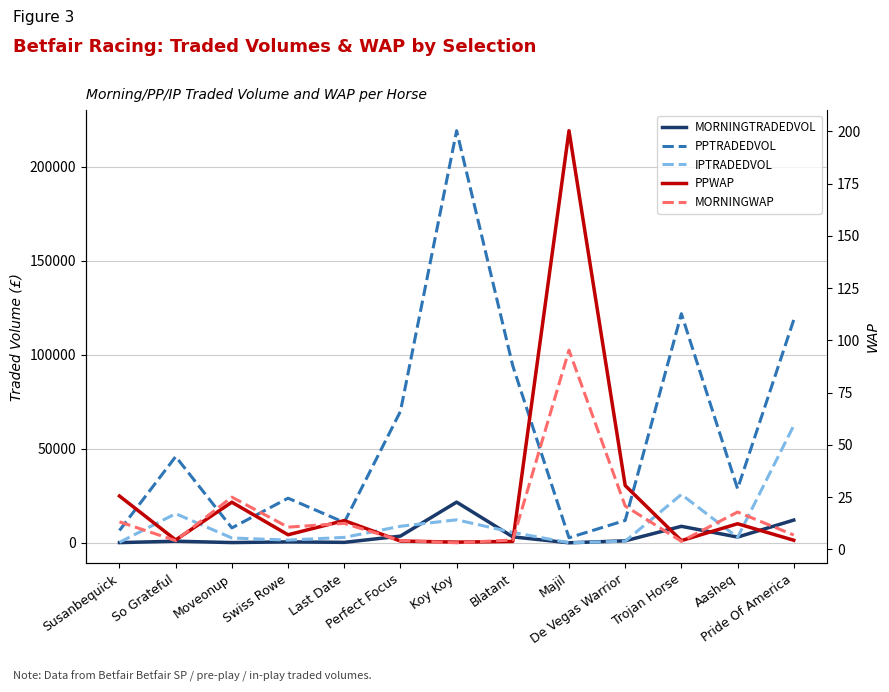

Is this an area chart (filled region under the line)?

No